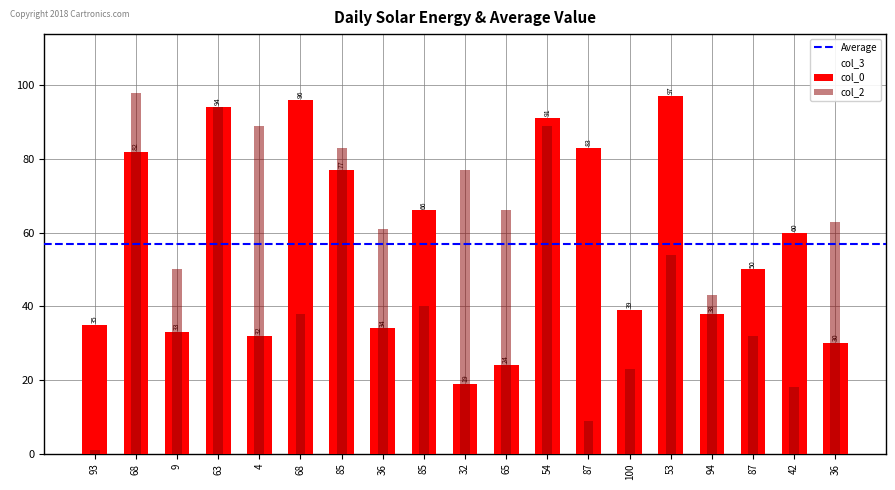

Reading right to left, what are all the values shown in this chart?

col_0: 30	60	50	38	97	39	83	91	24	19	66	34	77	96	32	94	33	82	35
col_2: 63	18	32	43	54	23	9	89	66	77	40	61	83	38	89	94	50	98	1
col_3: 74	67	71	46	53	57	57	73	59	37	99	58	38	19	26	94	27	33	98